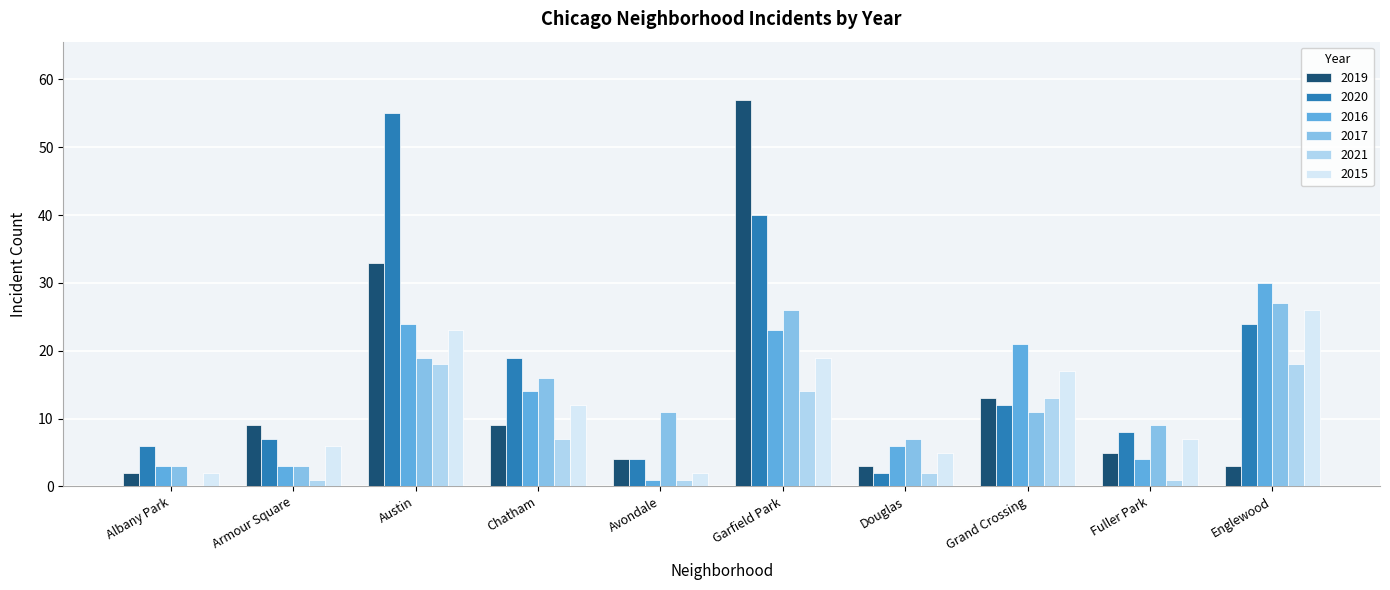

What is the sum of the 2016 values at Avondale and Albany Park?

4